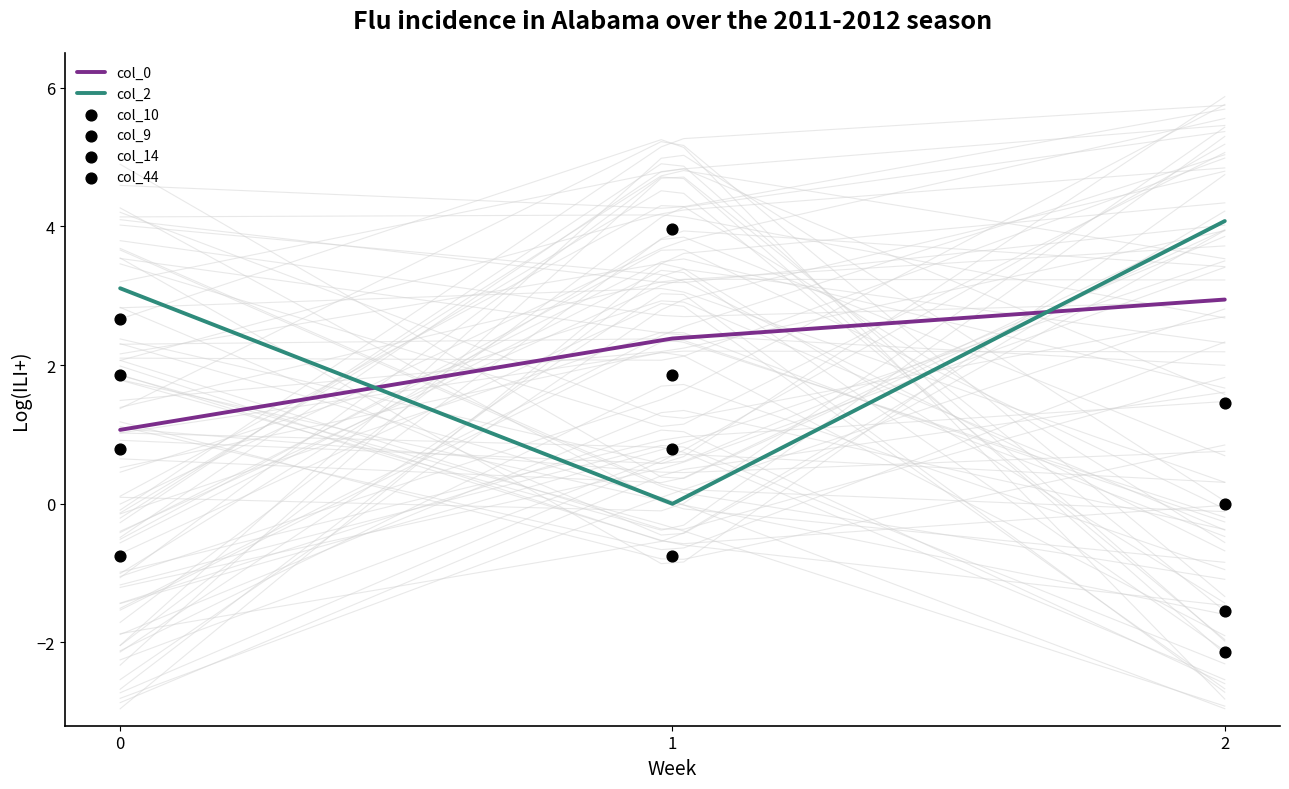

Which series contains the highest Y value?

col_2